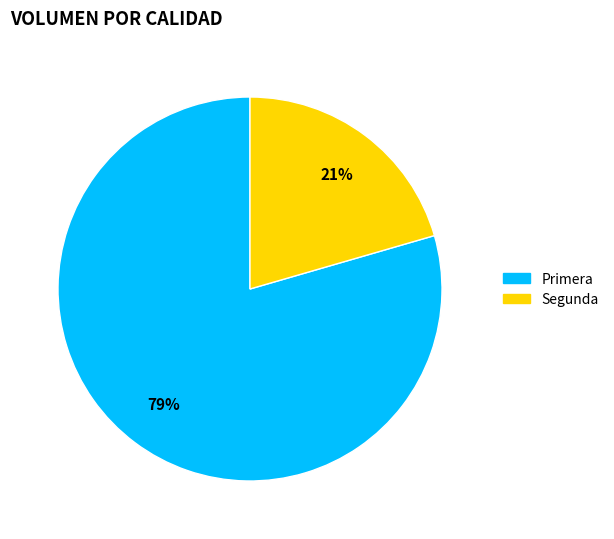

How many slices are in this pie chart?

2